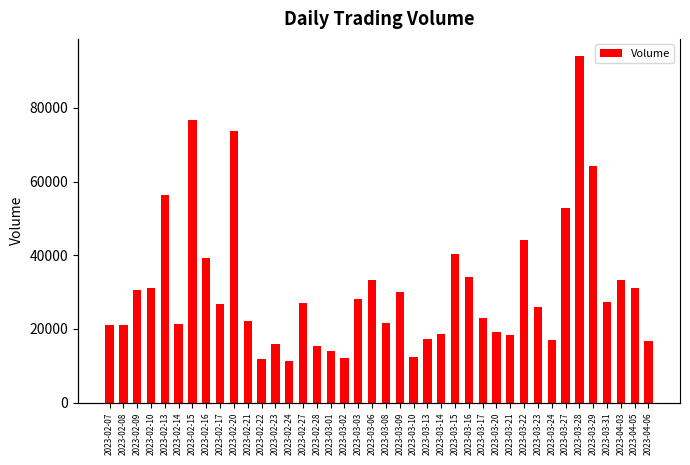

What is the sum of all values?

1231040